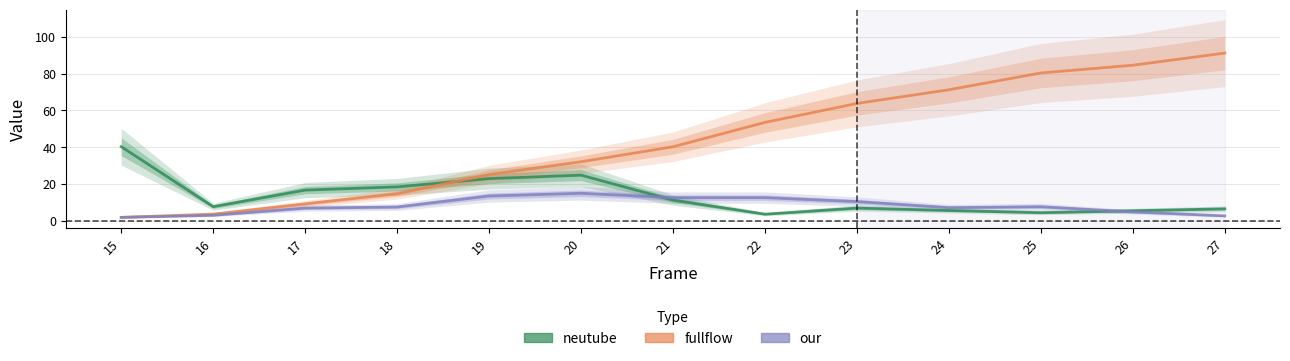

Which series changed the most between 18 and 21?

fullflow